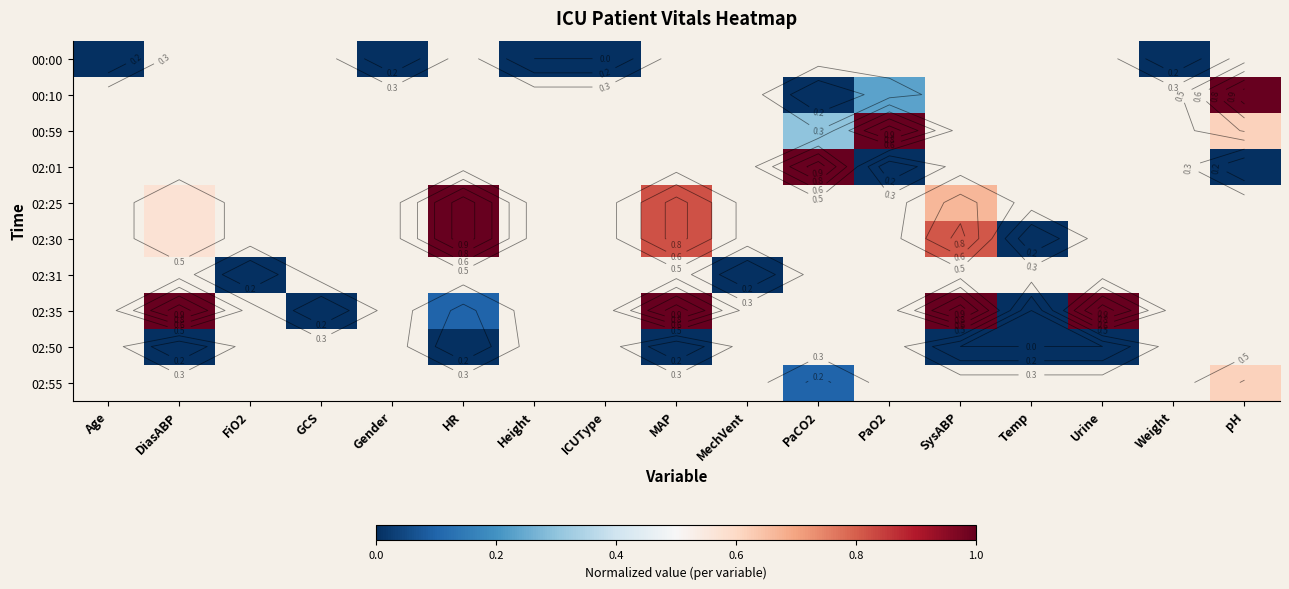

Read the 02:30 value at MAP.

0.8